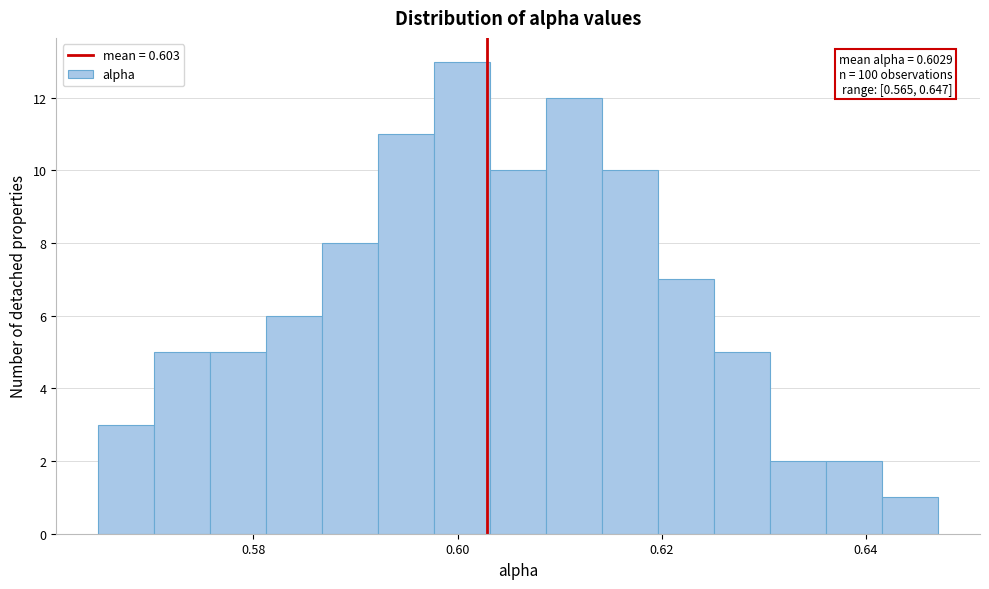

Around what value on the x-axis is the tallest bar? Give the approximate position of its centre, as read against the axis.

0.600